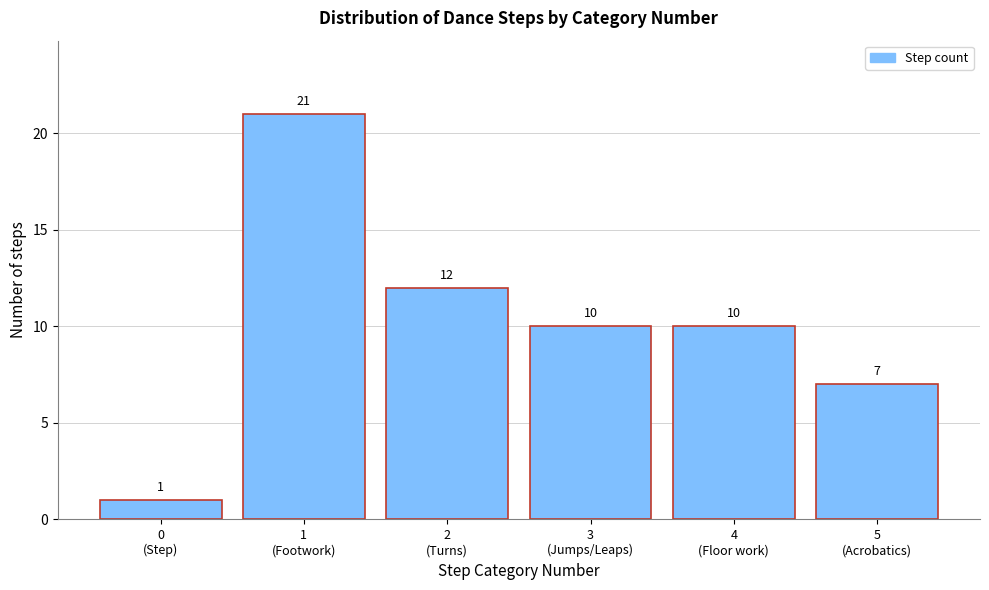

Reading left to right, what are all the values shown in this chart?

1	21	12	10	10	7